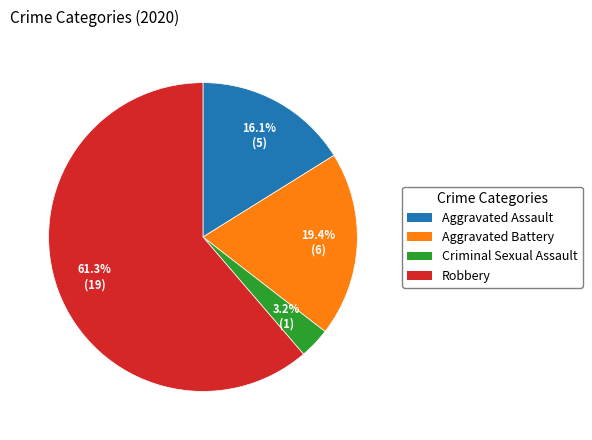

Which slice is the largest?

Robbery